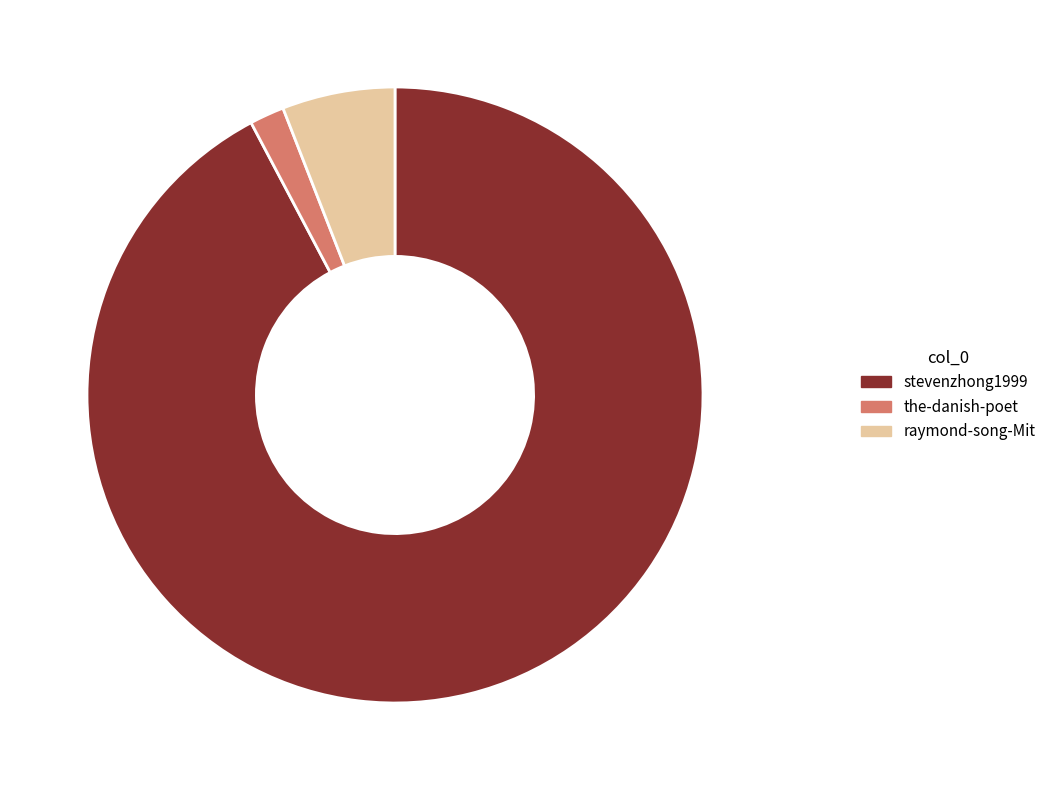

True or false: raymond-song-Mit accounts for 6% of the total.

True